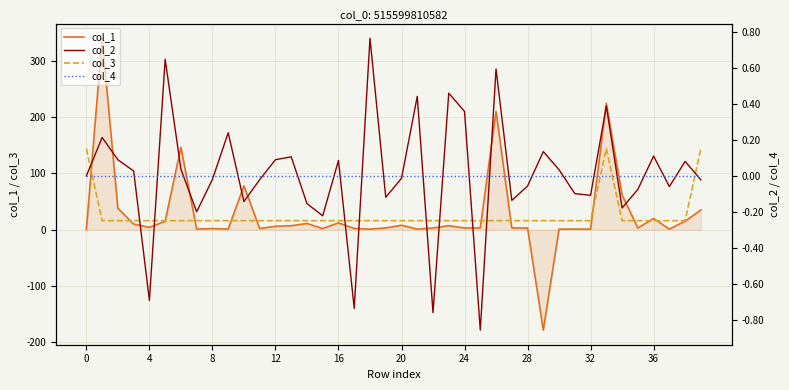

The col_1 series shows 1.6 at 30. True or false?

False